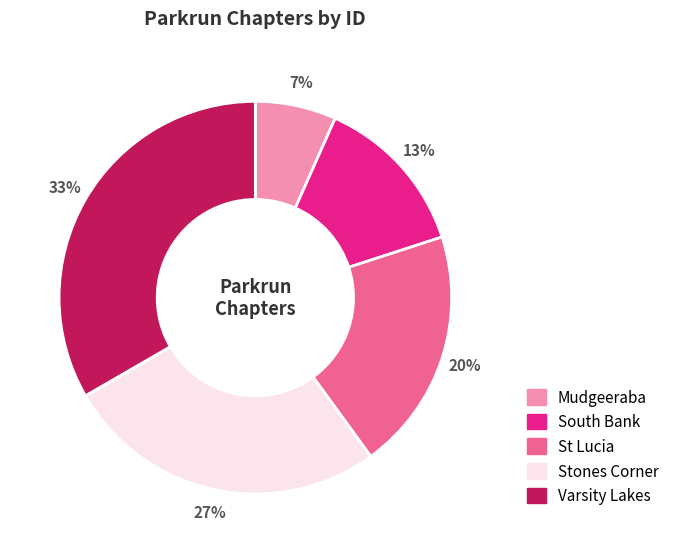

To the nearest percent, what portion does Mudgeeraba represent?

7%